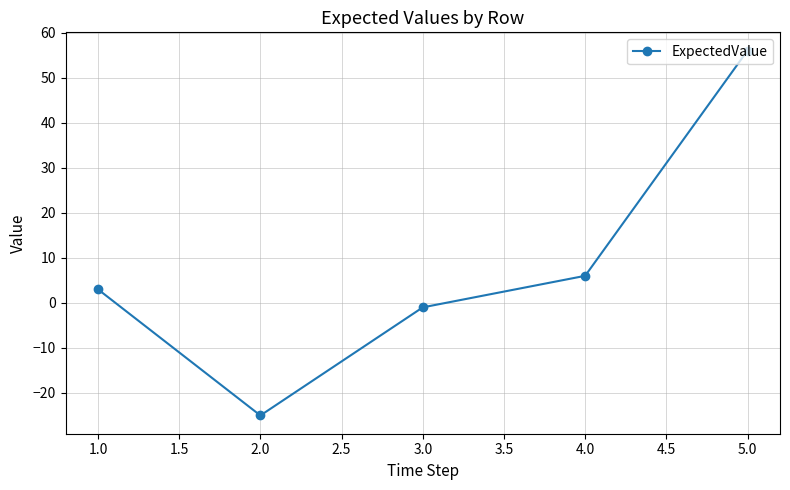

Reading left to right, transcribe all the data shown in this chart.

3	-25	-1	6	56